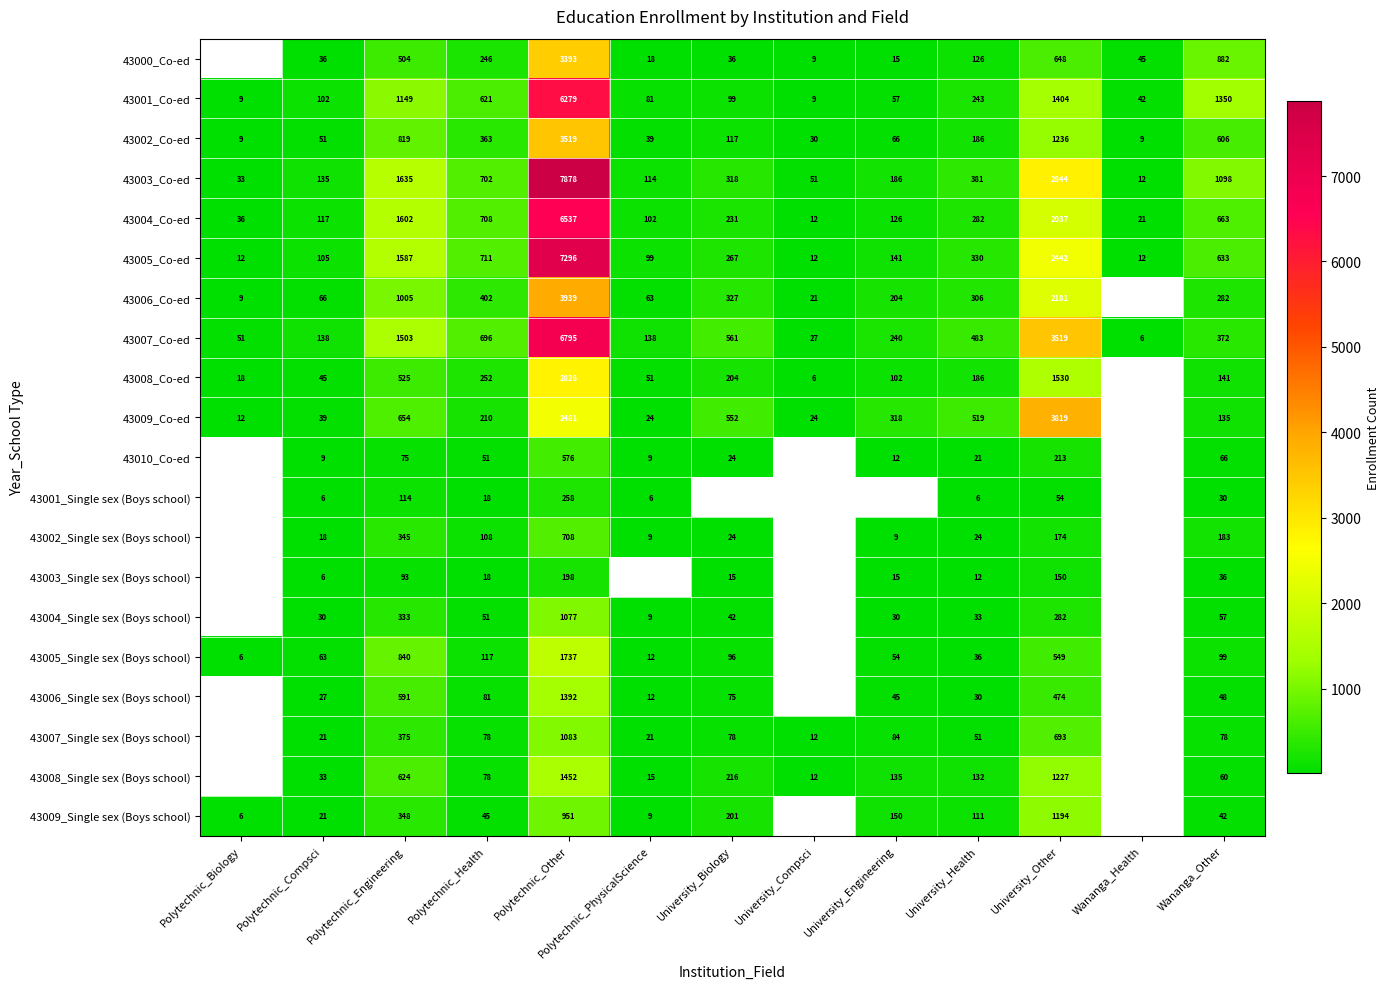

At which label does 43001_Co-ed reach its peak?

Polytechnic_Other